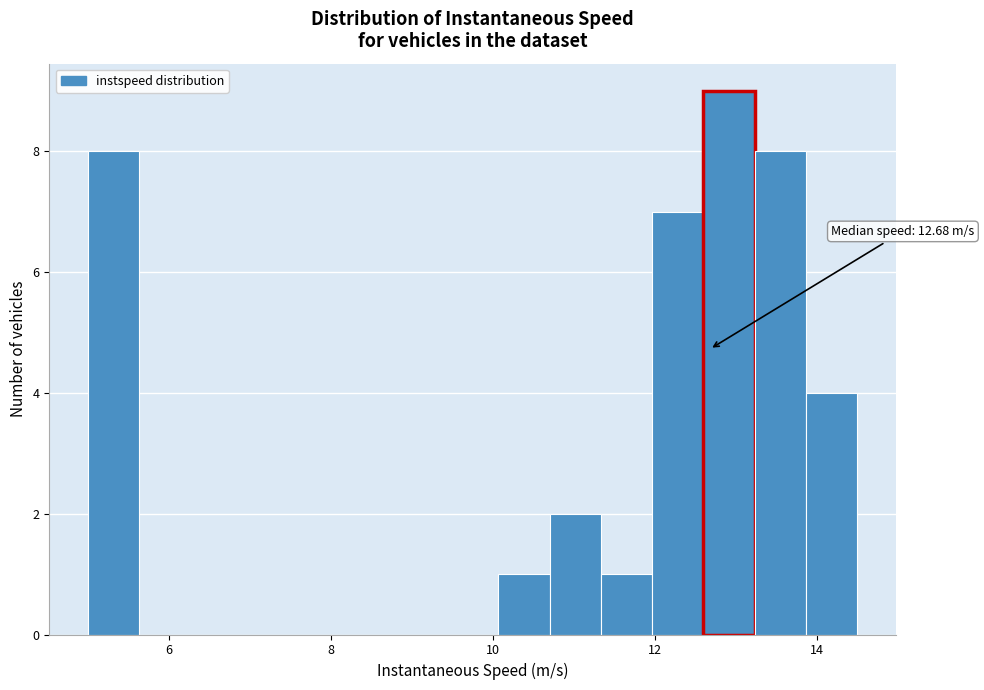

Around what value on the x-axis is the tallest bar? Give the approximate position of its centre, as read against the axis.

13.0